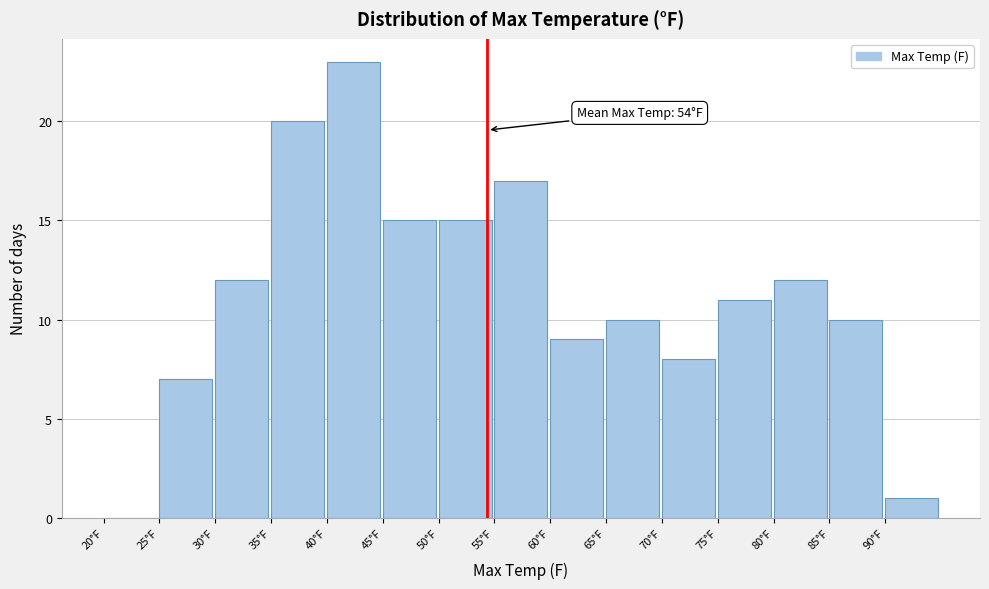

Over which range of the x-axis is the bar tallest?

40 to 45